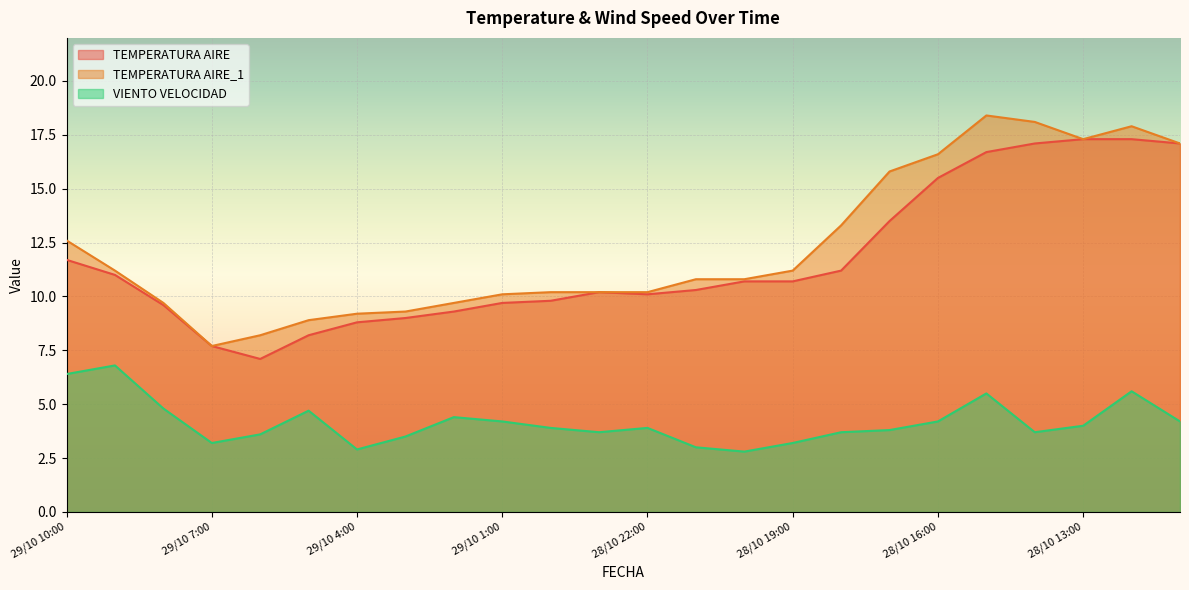

Is the value of TEMPERATURA AIRE_1 at 29/10 2:00 greater than the value of VIENTO VELOCIDAD at 29/10 6:00?

Yes